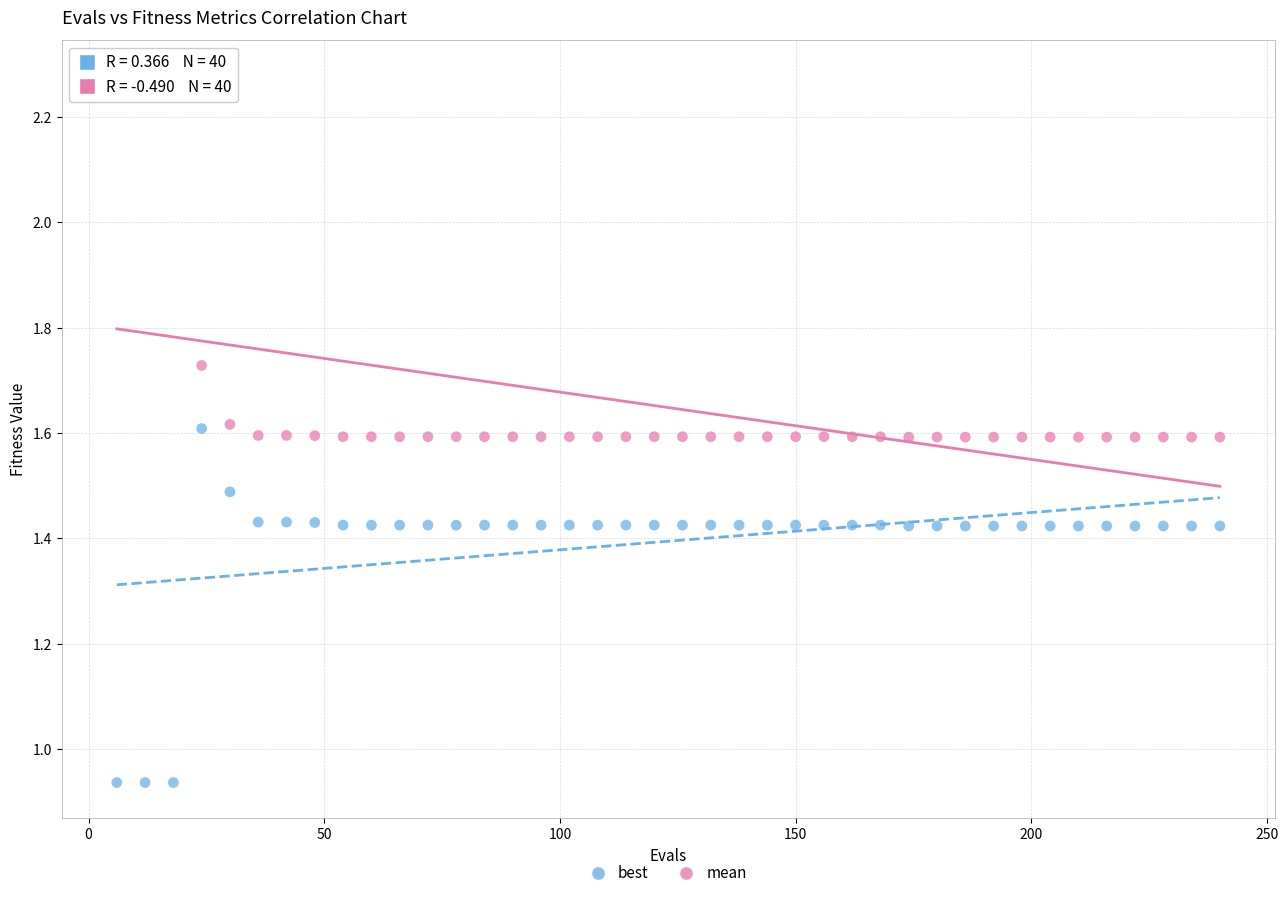

Which series contains the lowest Y value?

best